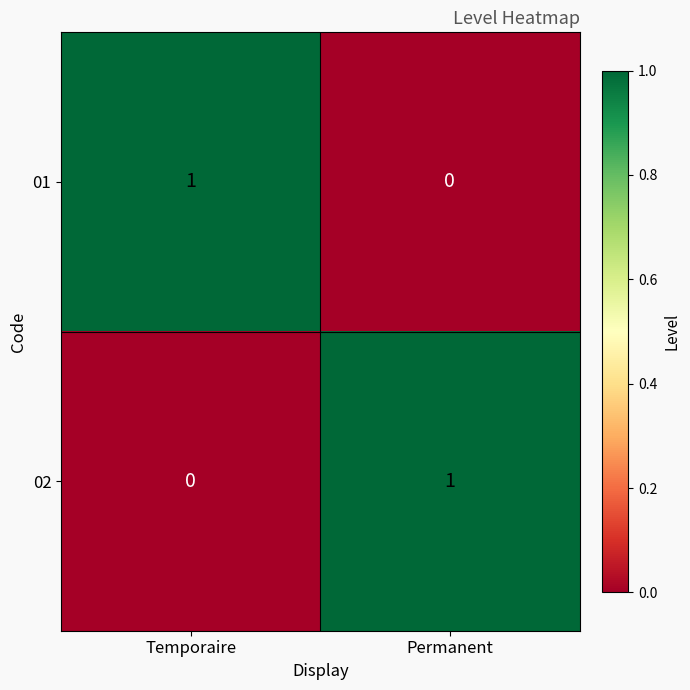

The 01 series shows 2 at Temporaire. True or false?

False